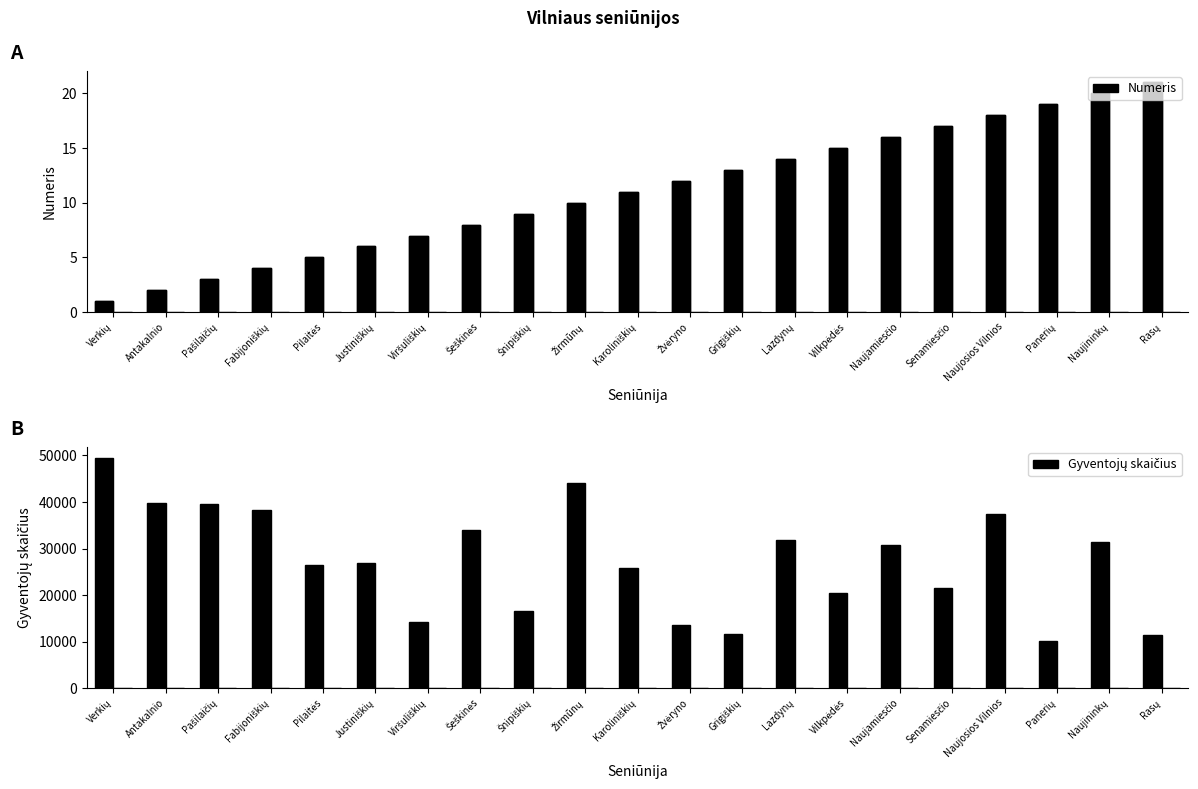

At which label is Gyventojų skaičius closest to 29711?

Naujamiesčio